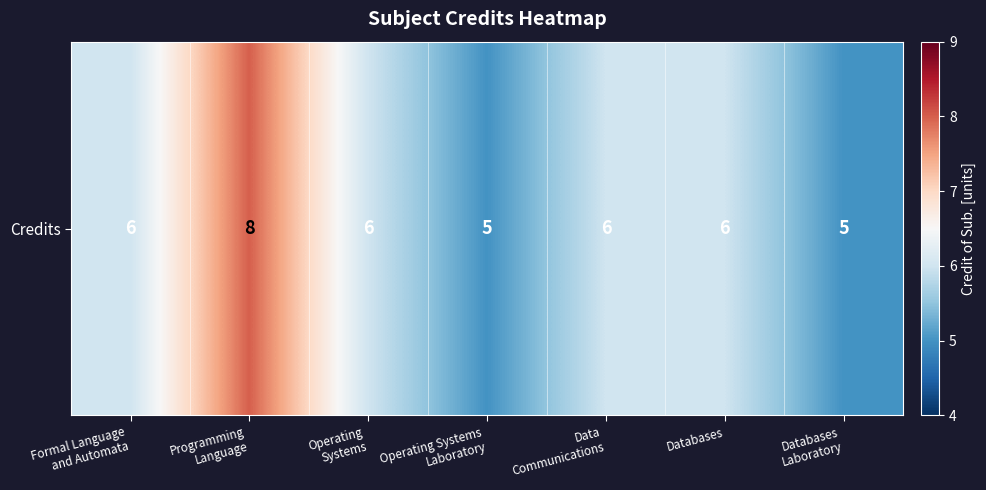

Count the number of categories in the chart.

7